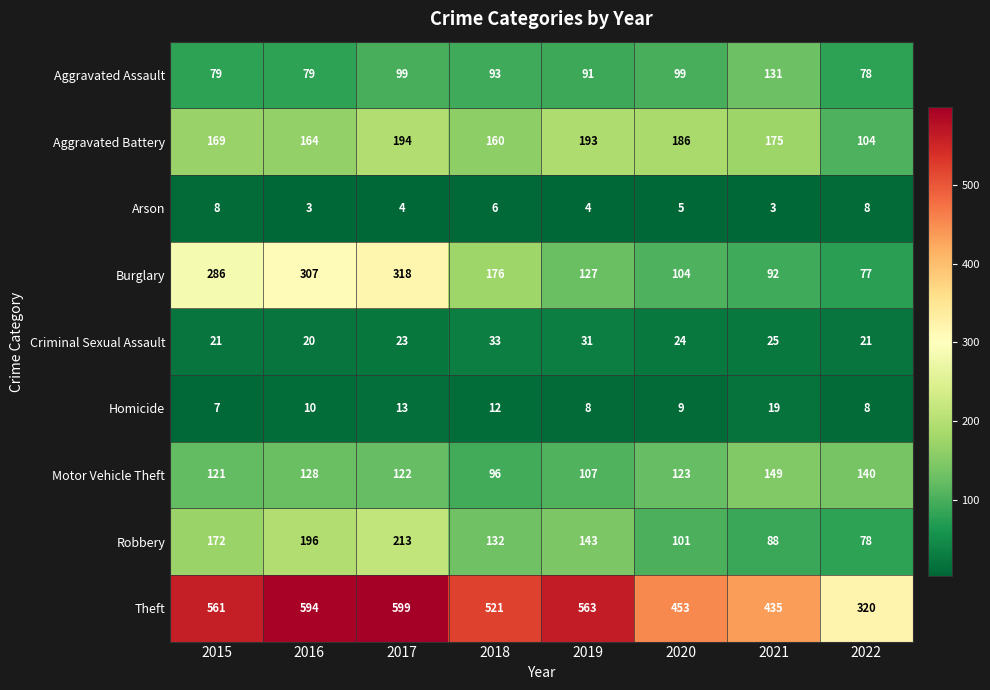

List the series in order of their peak value, highest first.

Theft, Burglary, Robbery, Aggravated Battery, Motor Vehicle Theft, Aggravated Assault, Criminal Sexual Assault, Homicide, Arson